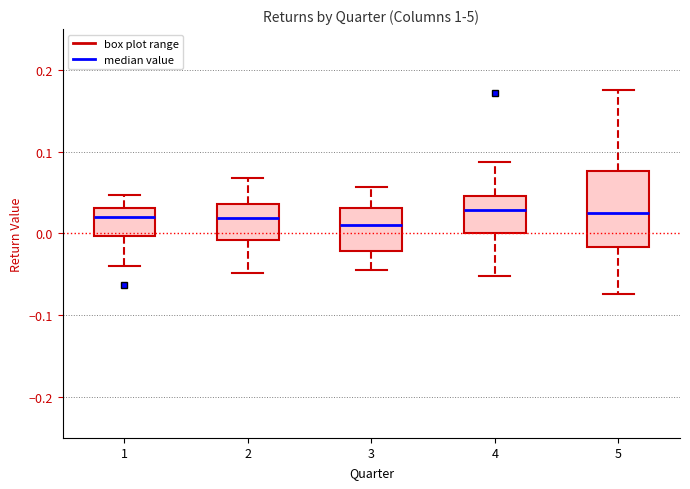

Where does the median line of the box at x = 3 sit on the y-axis? The values are not printed on the chart, so give them approximately, as read against the axis.

0.01